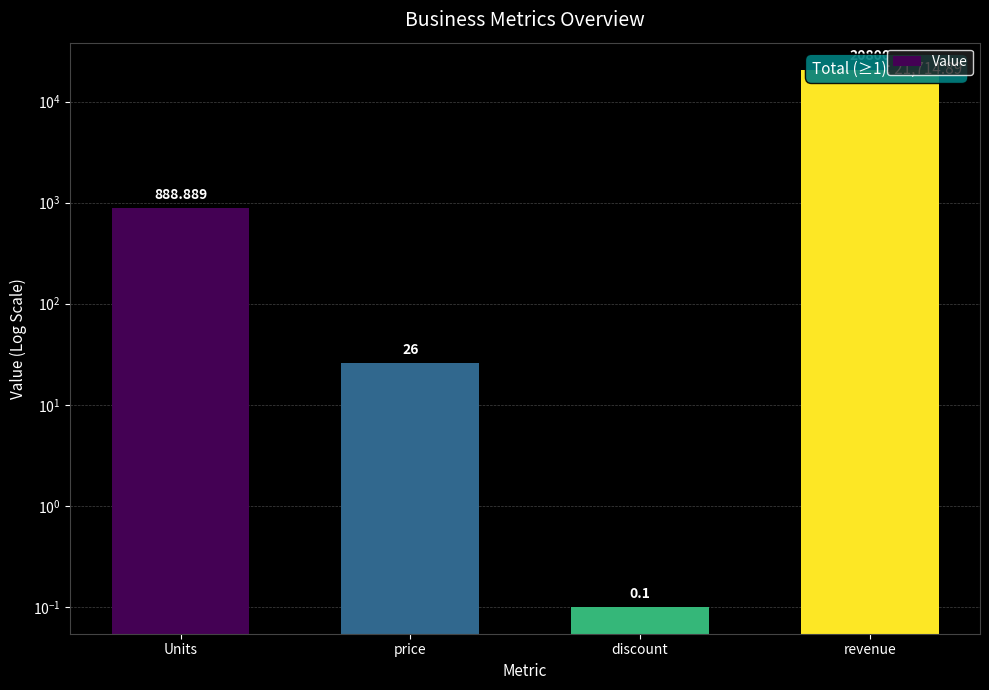

Which label corresponds to the largest value in the chart?

revenue